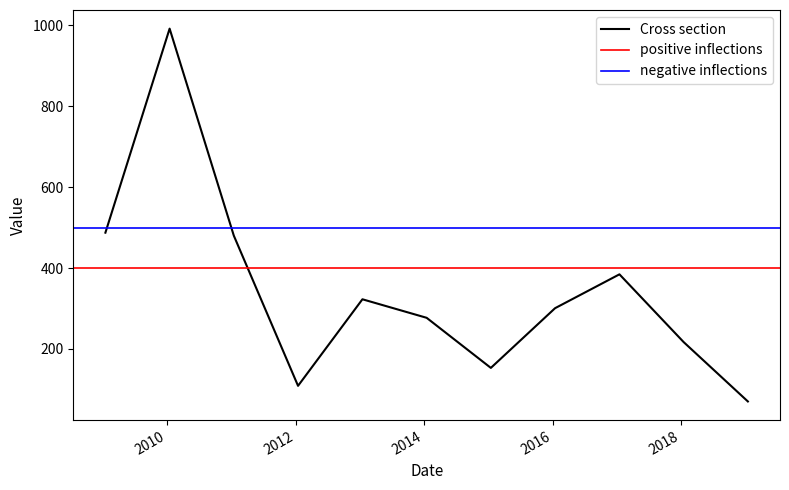

Approximately how many times larger is the value at 2018-01-15 compared to 2013-01-15?

0.7